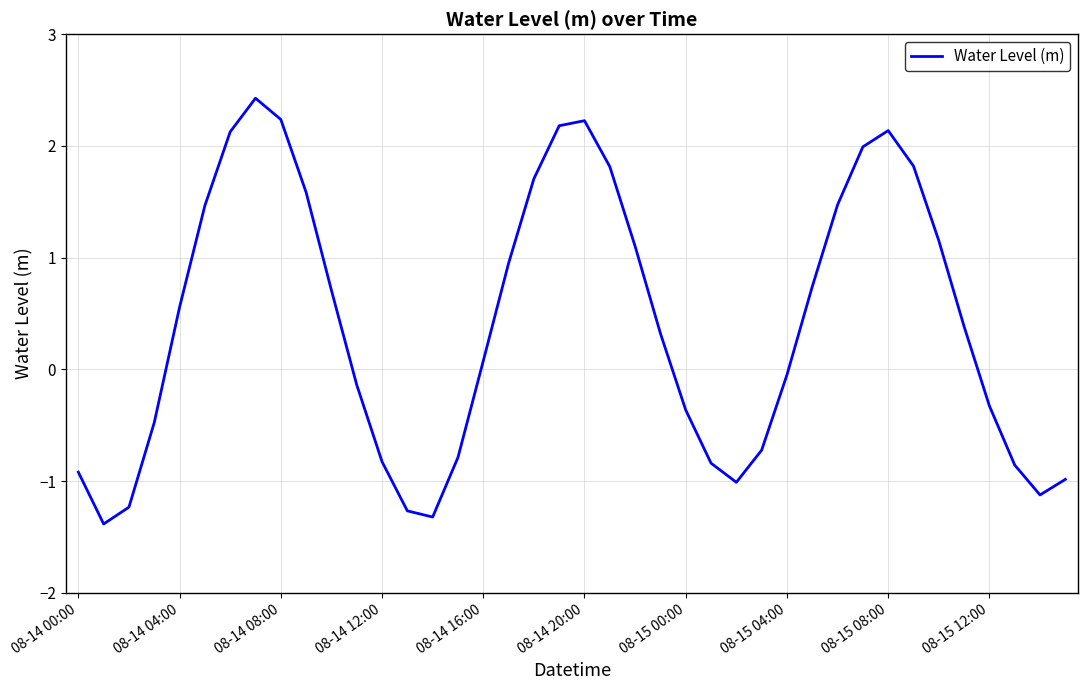

What is the smallest value displayed?

-1.4